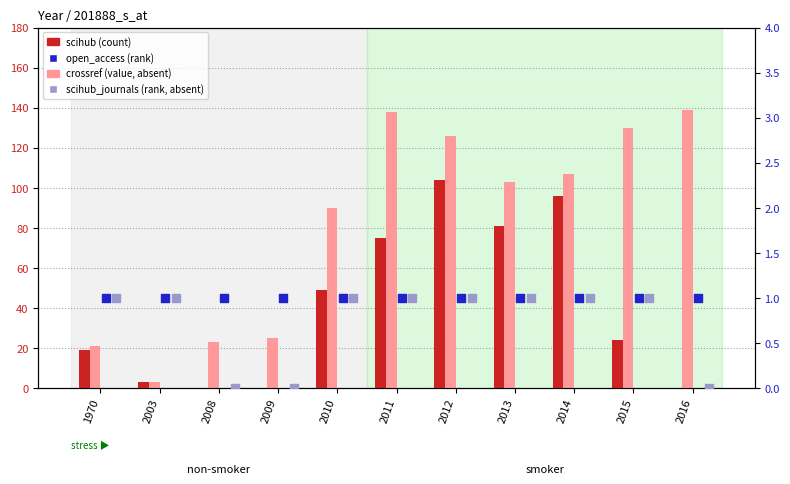

At how many categories does at least one series exceed 42?

7